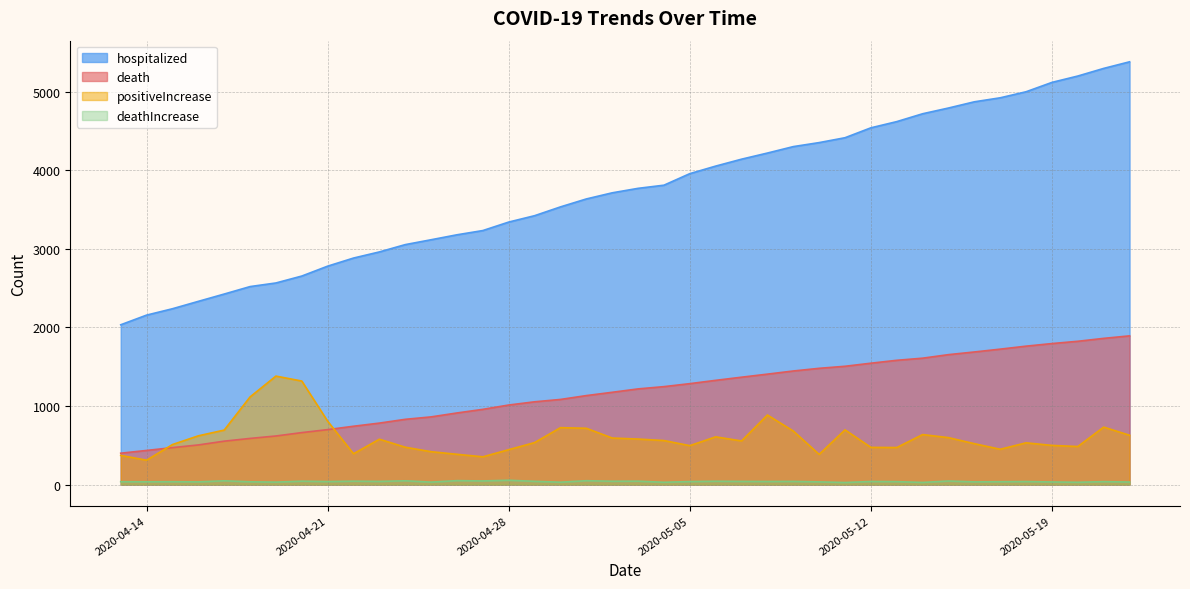

List the series in order of their peak value, lowest first.

deathIncrease, positiveIncrease, death, hospitalized